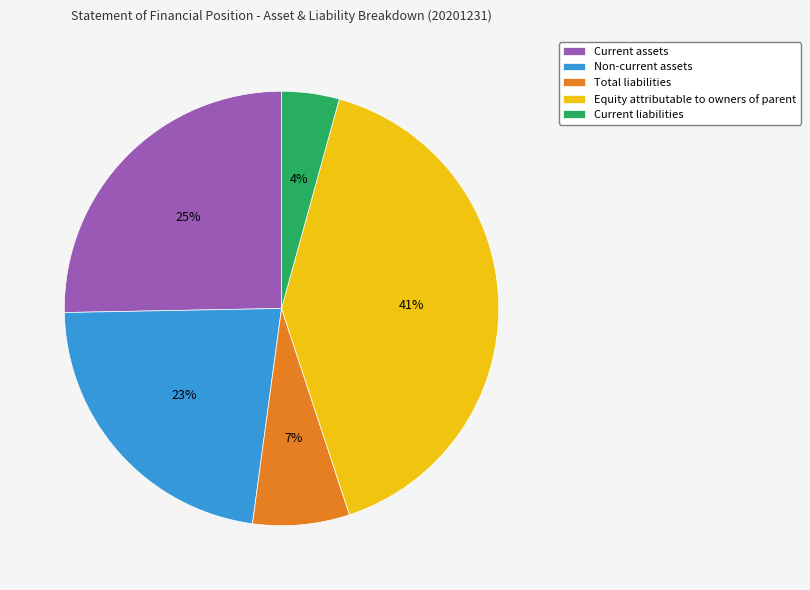

Which slice is the smallest?

Current liabilities